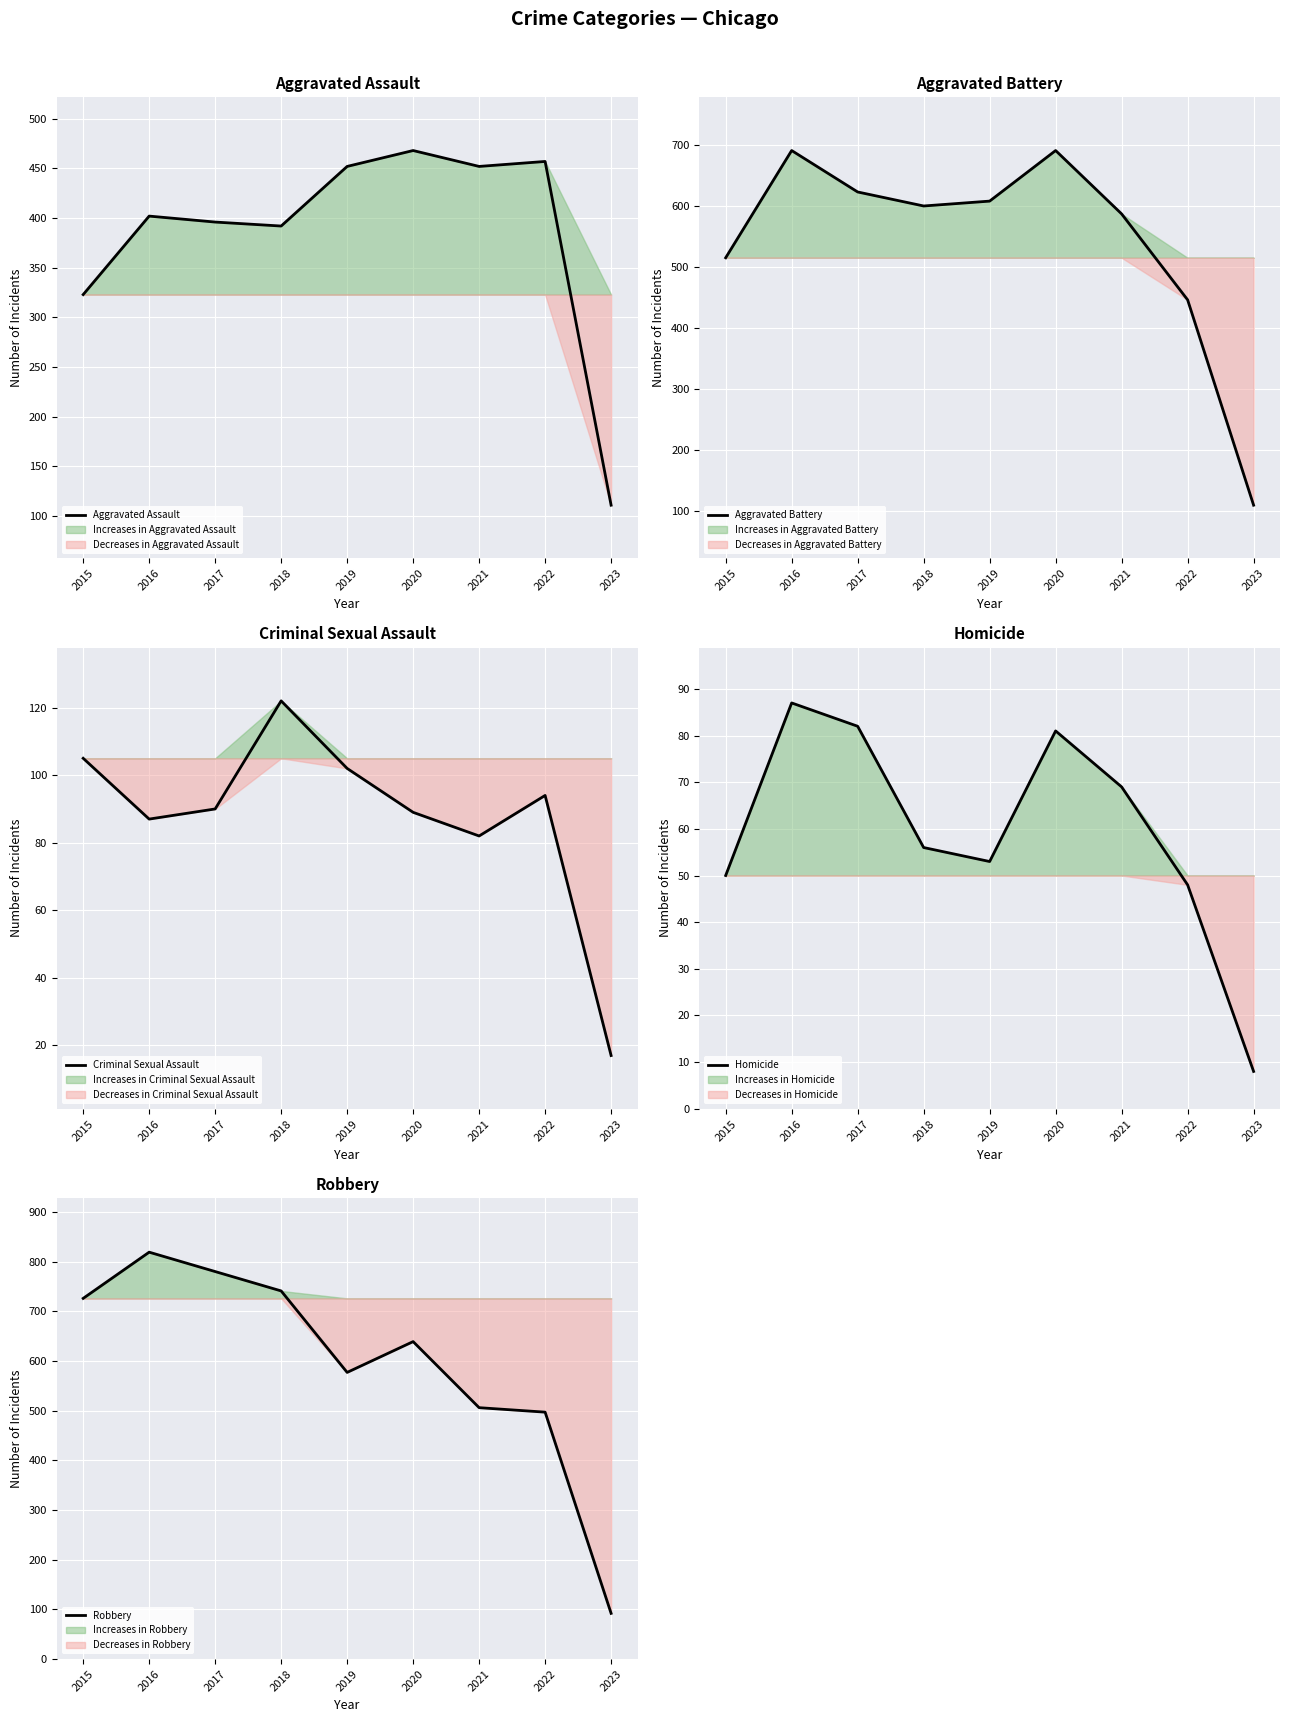

True or false: Criminal Sexual Assault and Robbery intersect in this chart.

False